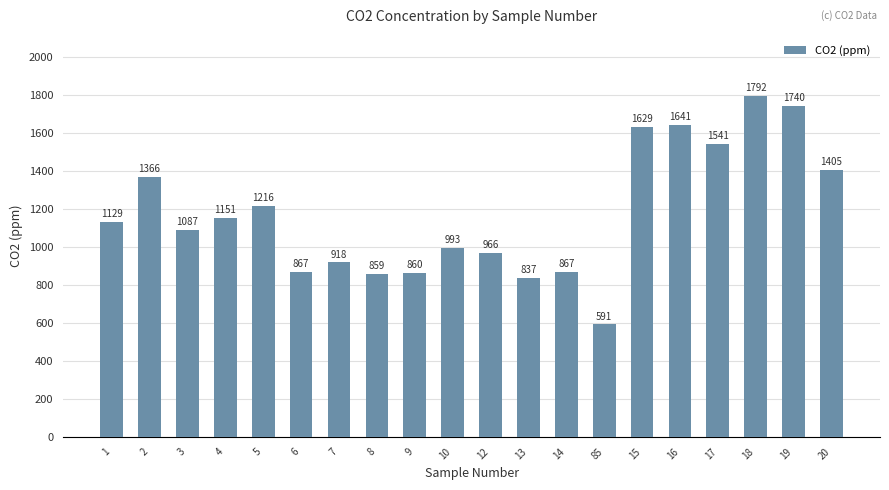

Approximately how many times larger is the value at 6 compared to 14?

1.0